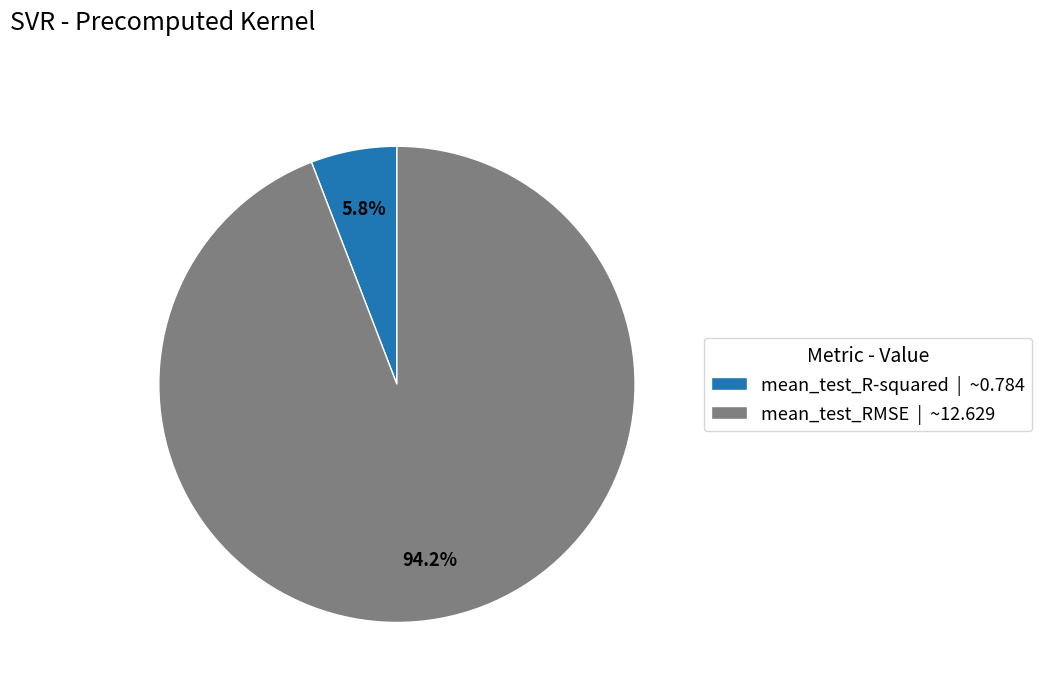

How many segments does this pie chart have?

2